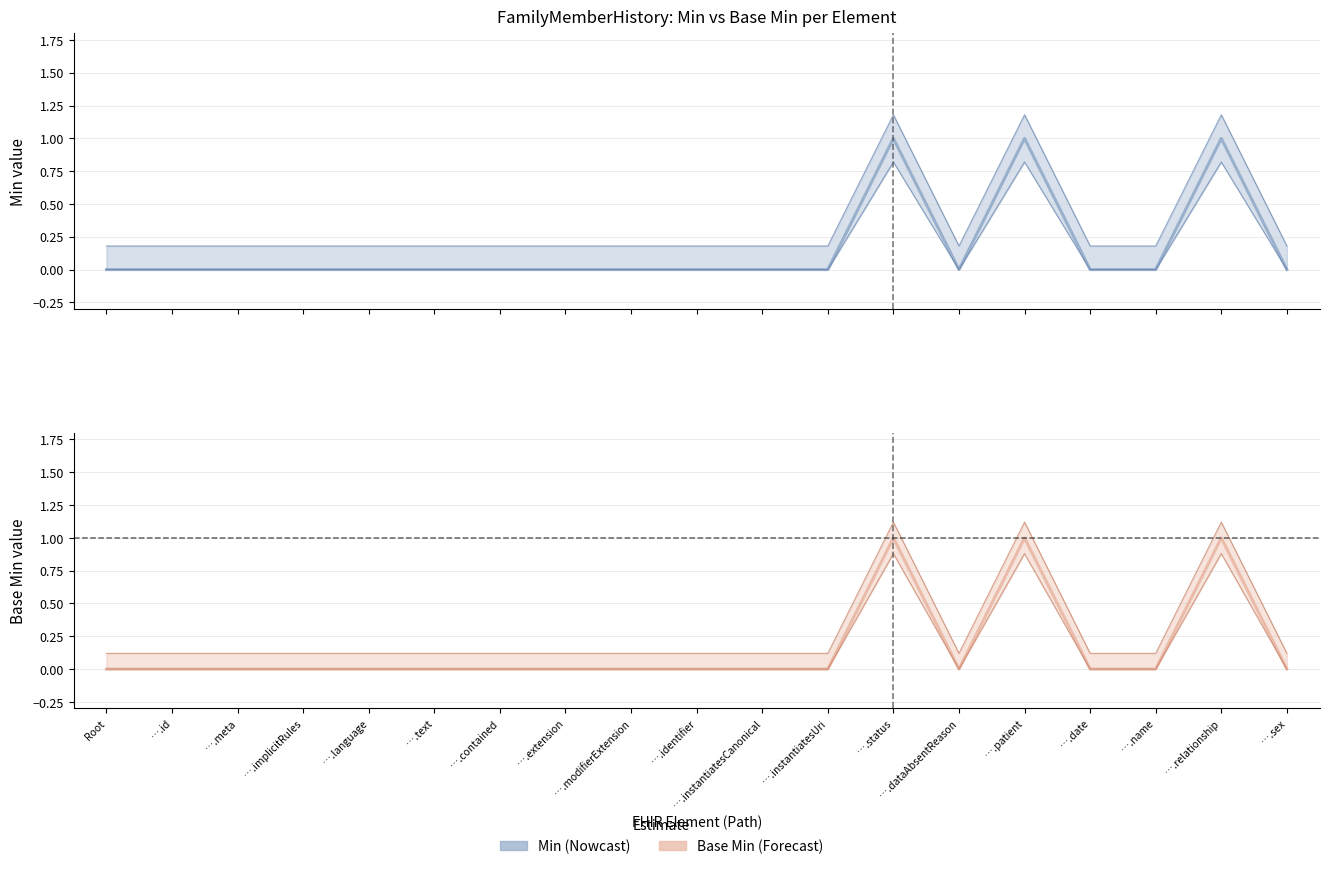

True or false: Base Min and Min cross at least once.

False